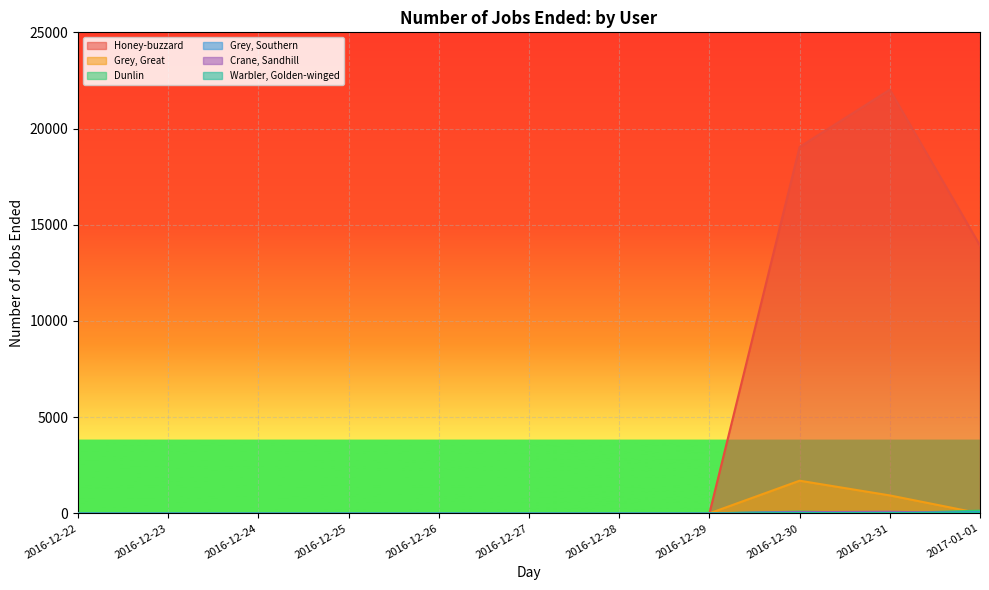

The Dunlin series shows 0 at 2016-12-28. True or false?

True